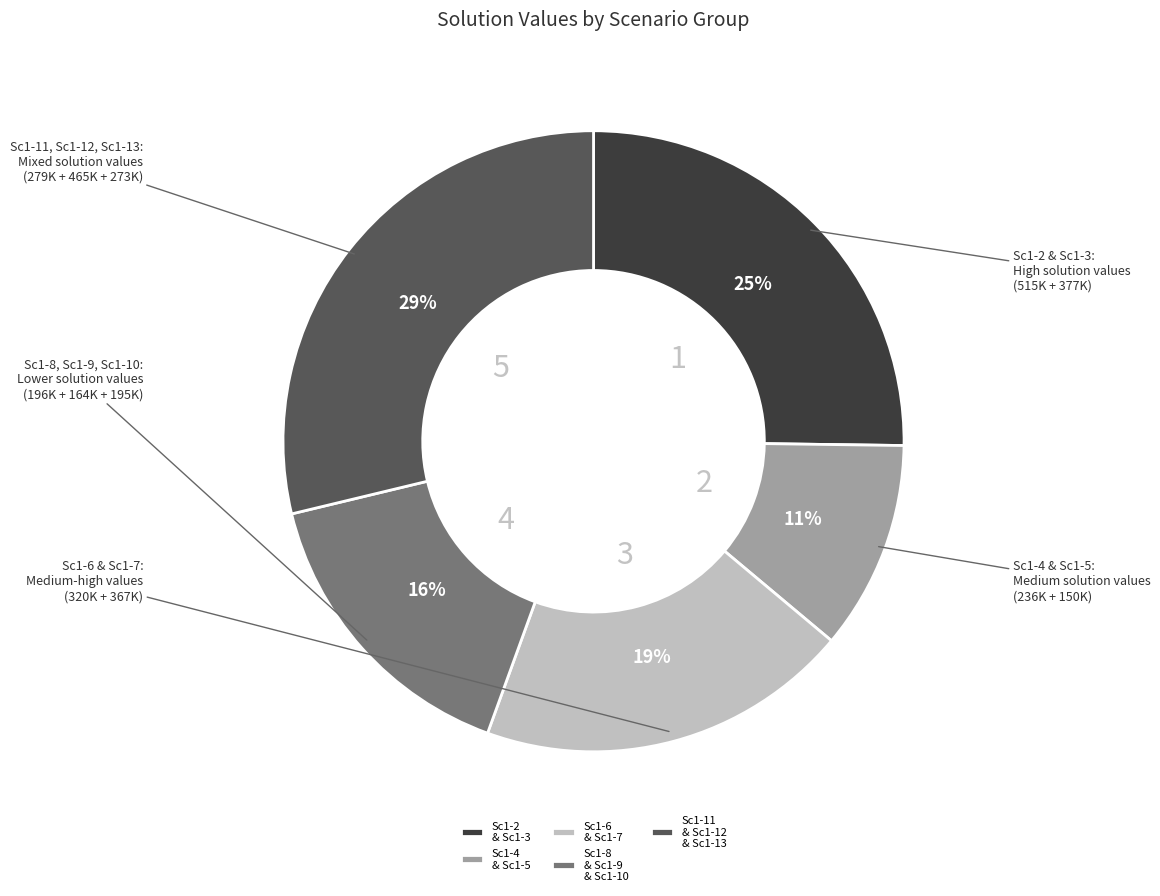

To the nearest percent, what is the average slice percentage?

20%